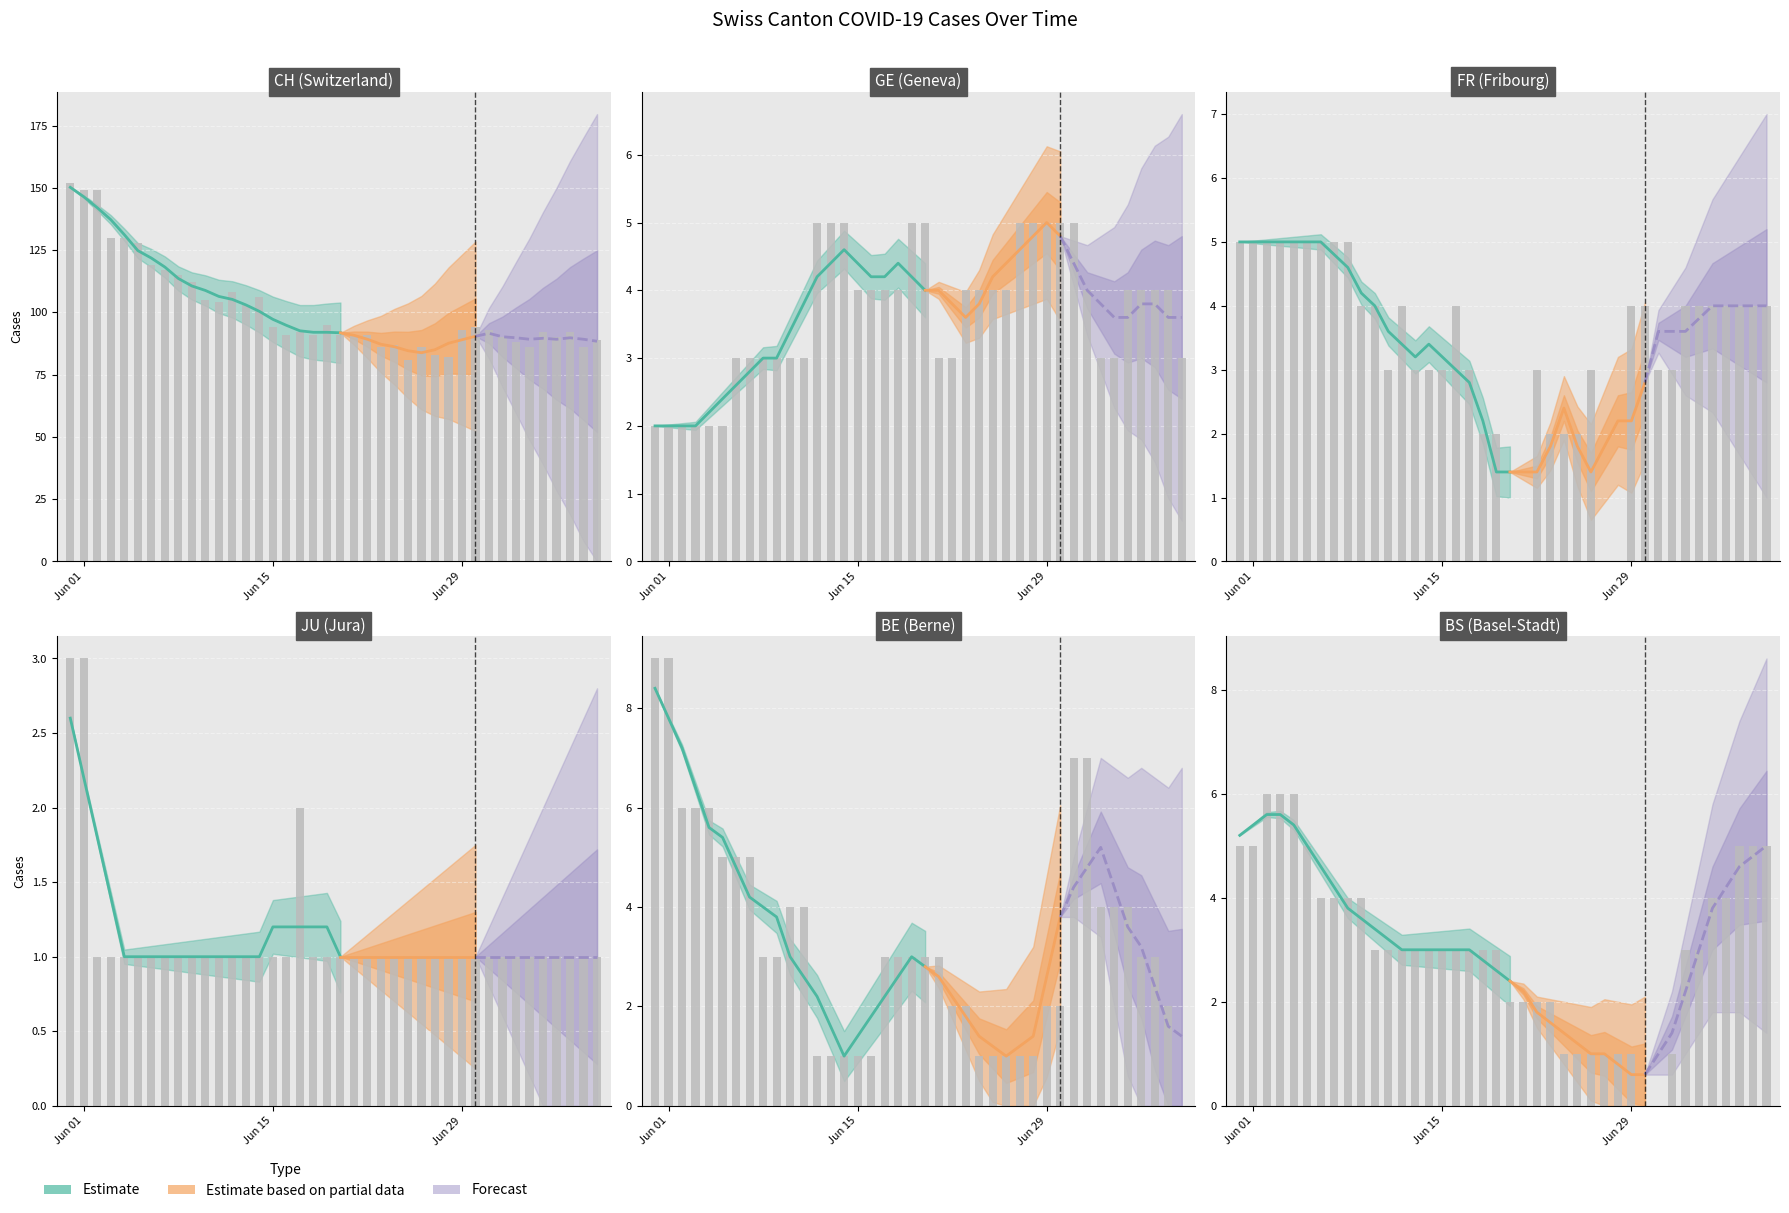

Is the value of FR at 33 greater than the value of BS at 4?

No